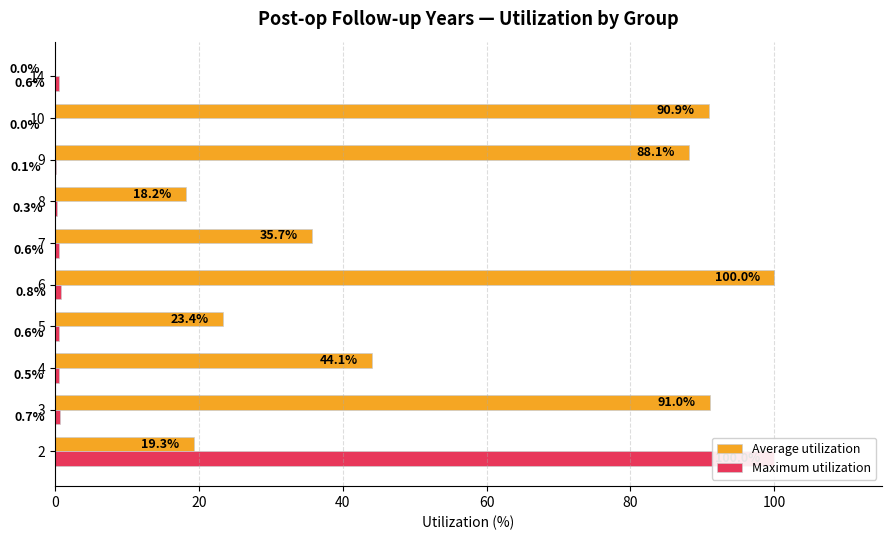

Is the value of Maximum utilization at 7 greater than the value of Average utilization at 2?

No